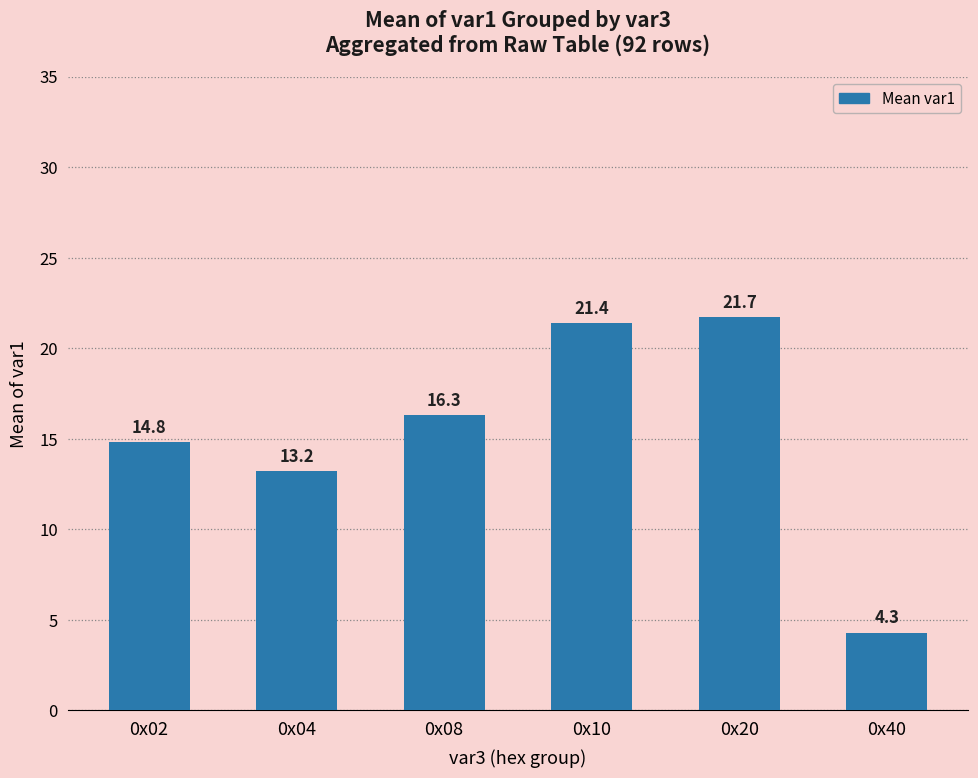

The chart shows a value of 13.2 at 0x04. True or false?

True